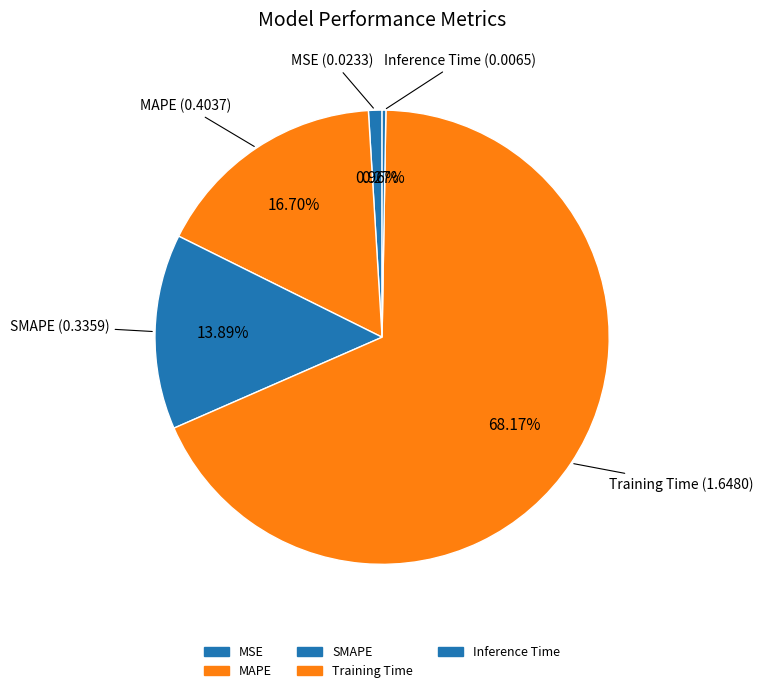

To the nearest percent, what is the average slice percentage?

20%